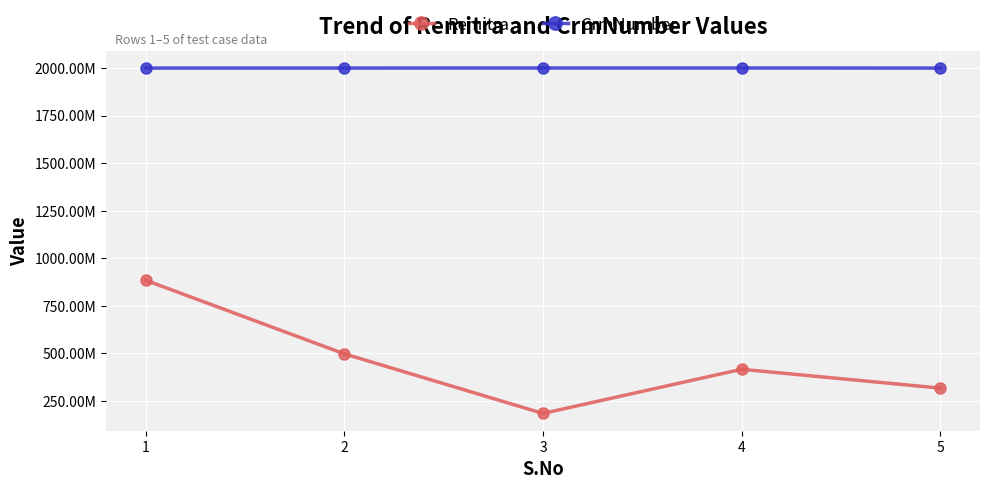

True or false: Remitra and CrmNumber cross at least once.

False